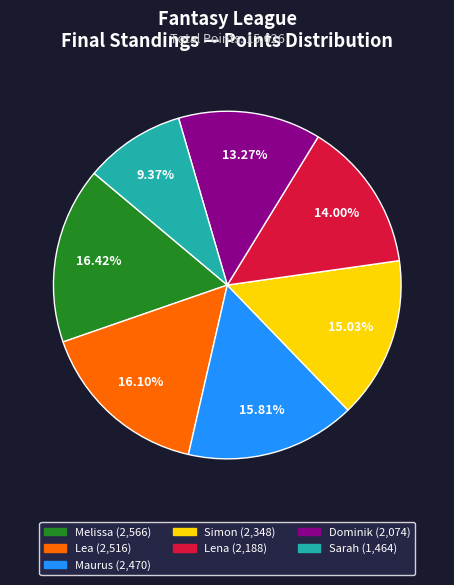

To the nearest percent, what is the difference between the Maurus and Lena slice percentages?

2%